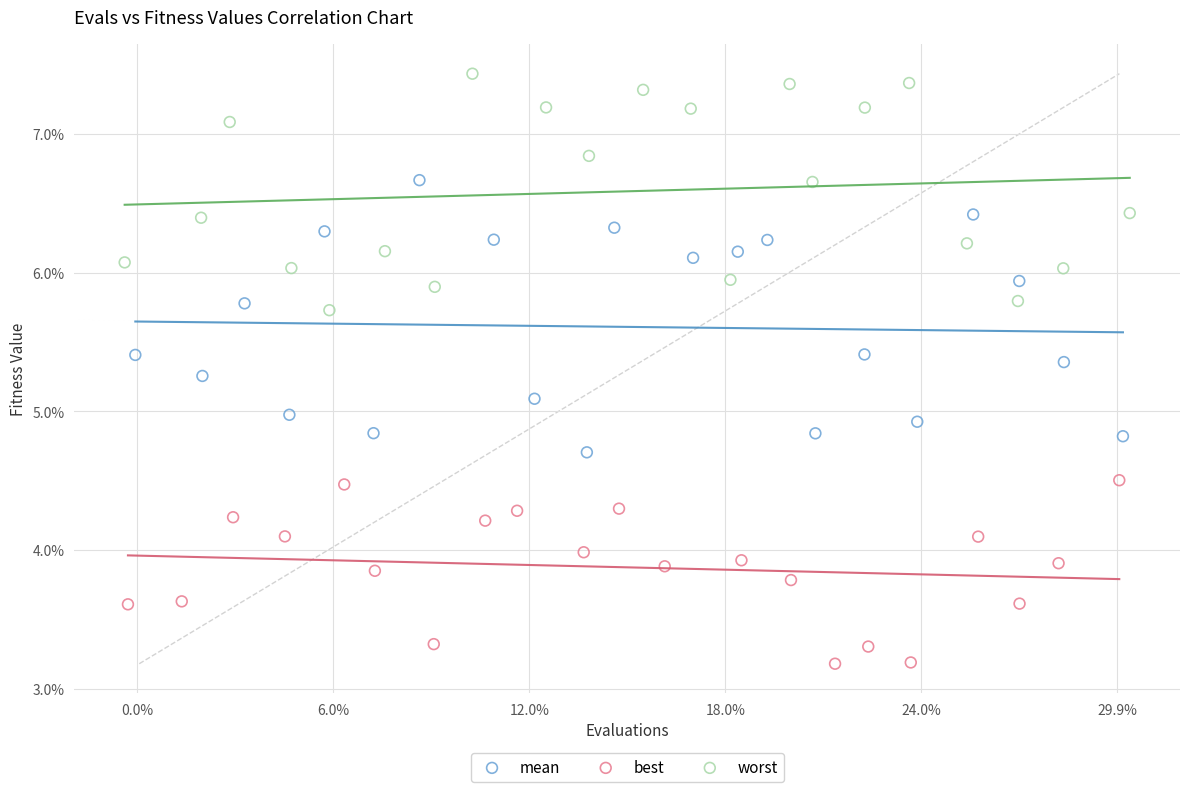

Which series contains the highest Y value?

worst